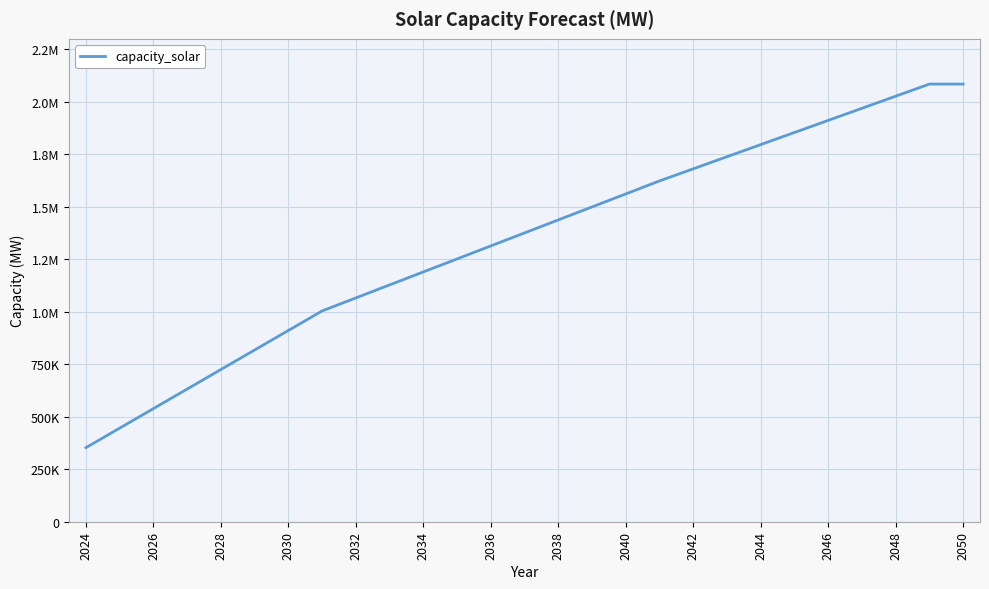

Does the chart display data point markers on the line(s)?

No